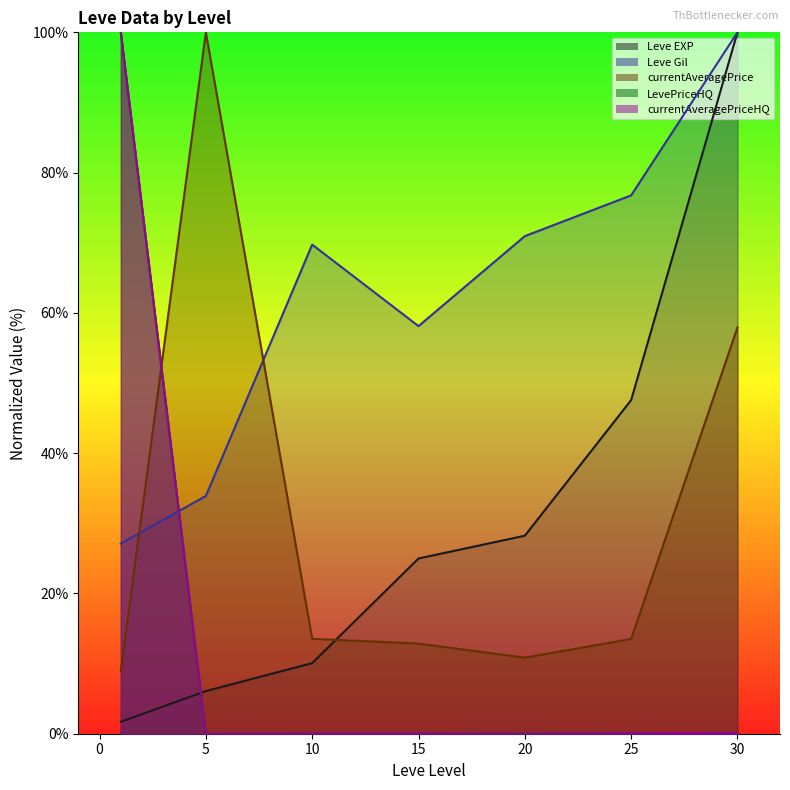

What is the sum of all currentAveragePrice values?

217.6